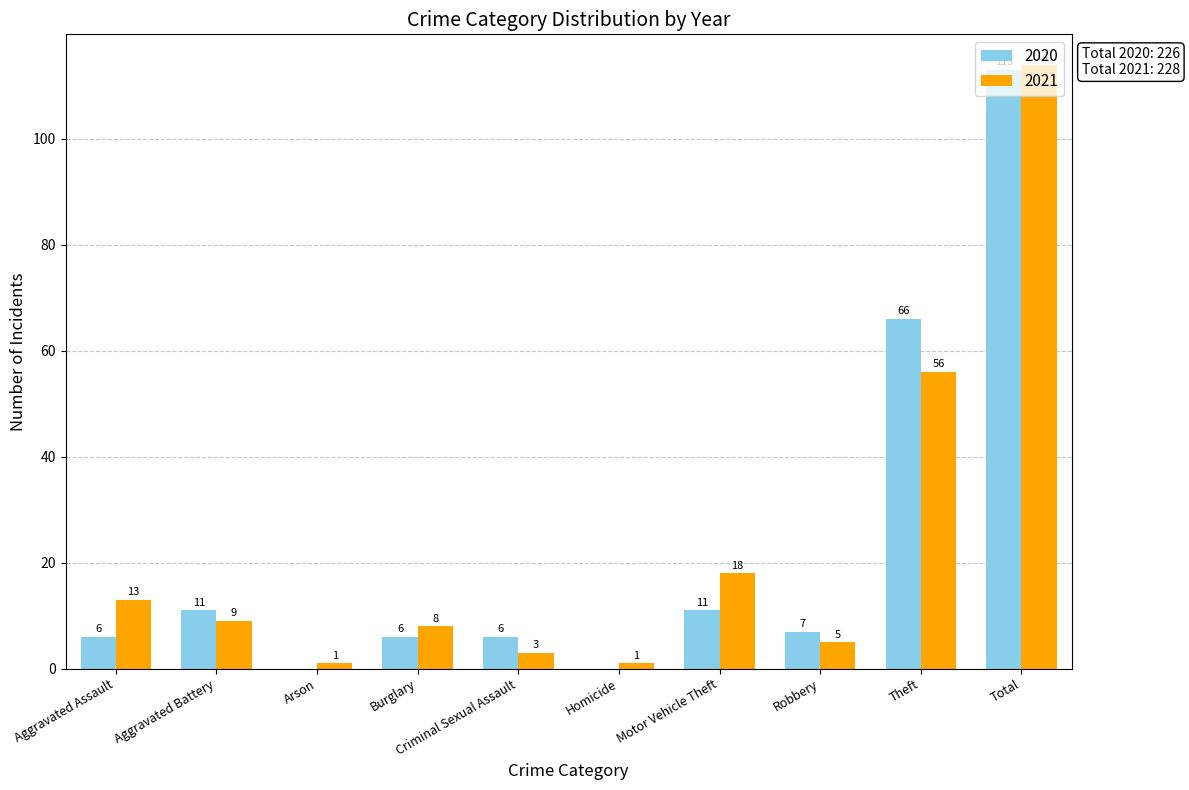

What is the sum of the 2020 values at Aggravated Assault and Total?

119